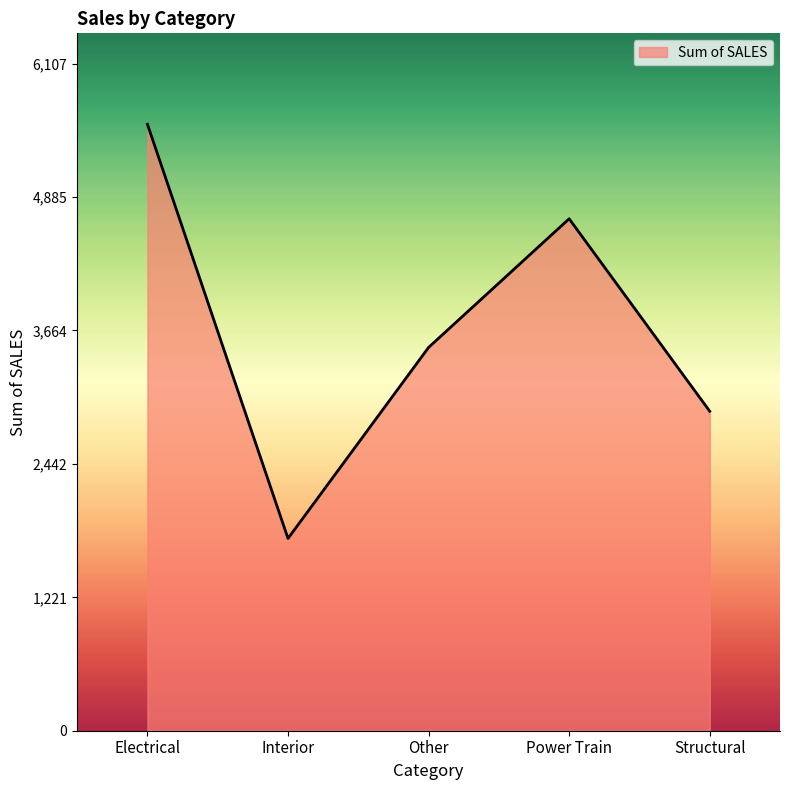

What is the change in value from Electrical to Structural?

-2627